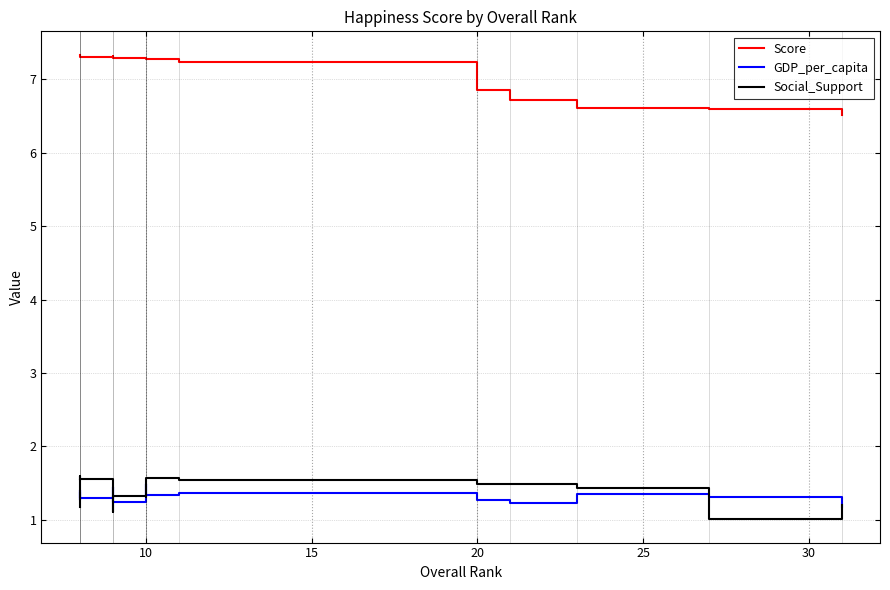

Between 10 and 10, which is larger?

10